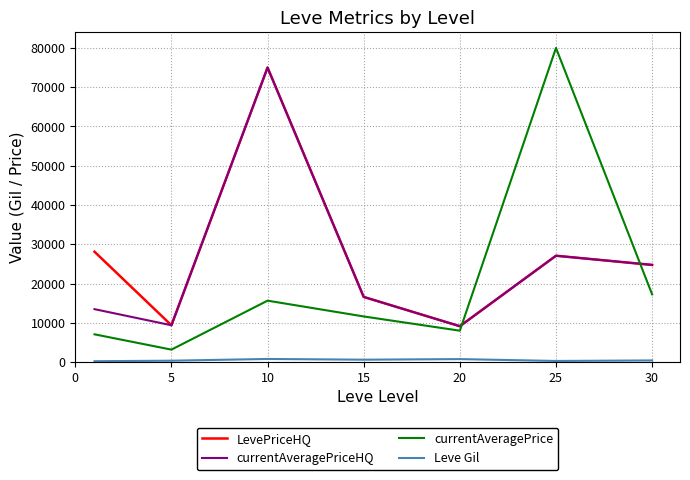

What is the greatest value displayed?

80000.0